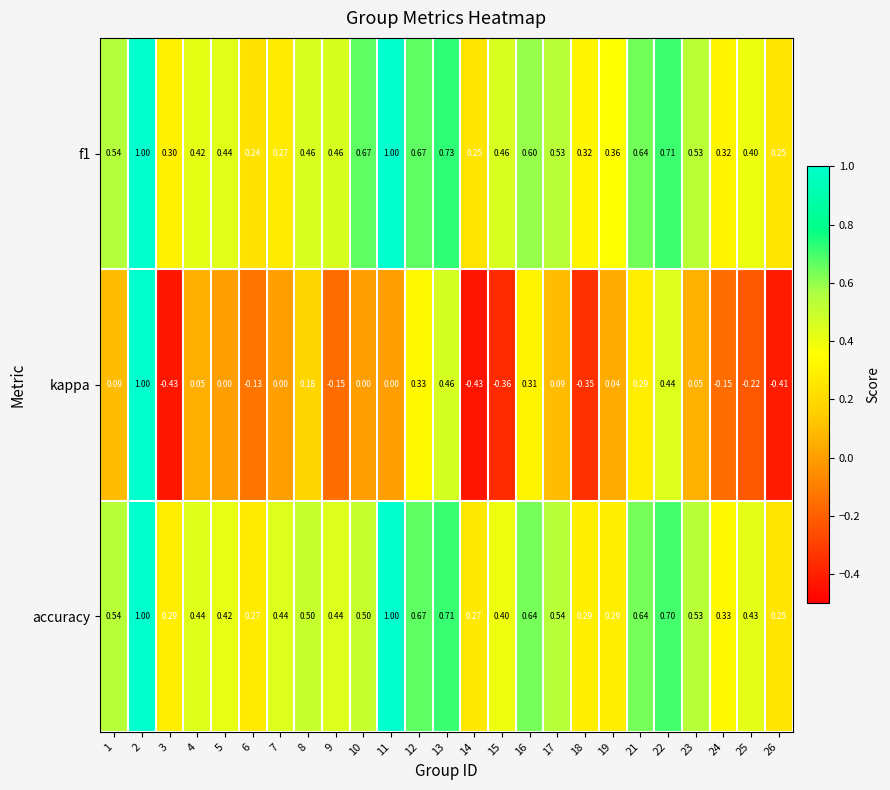

Which series has the widest spread of values?

kappa